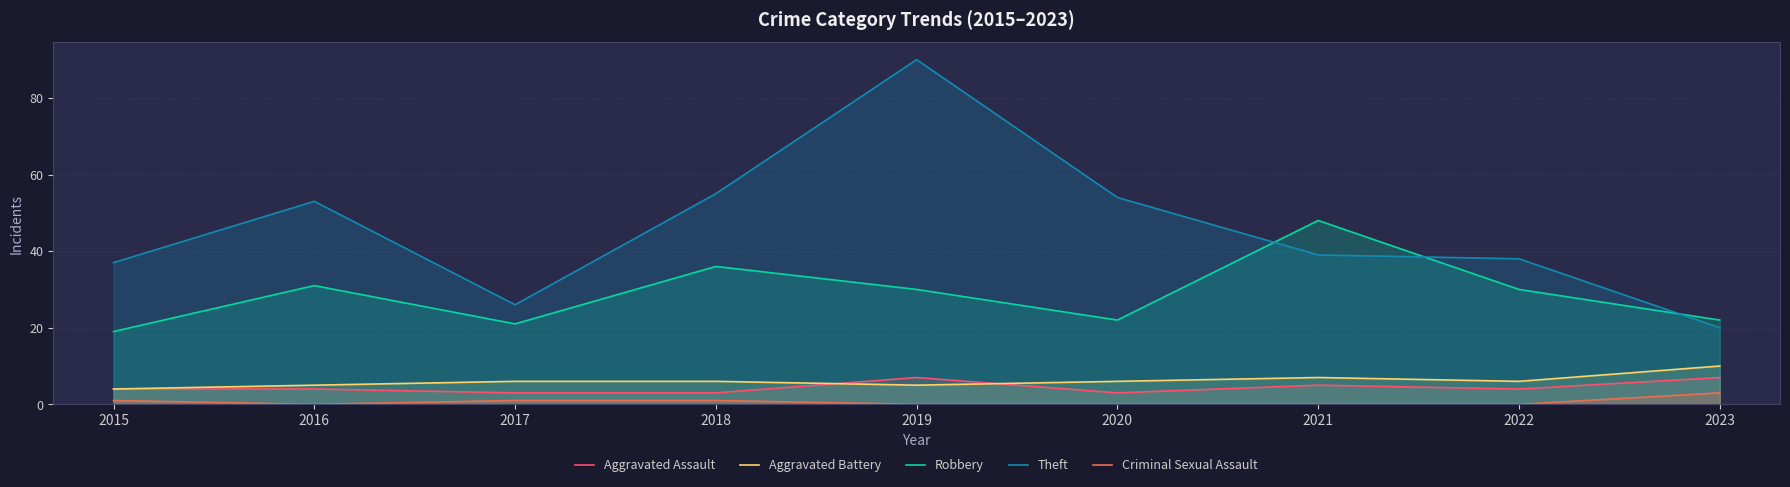

Which series has the largest total across all categories?

Theft